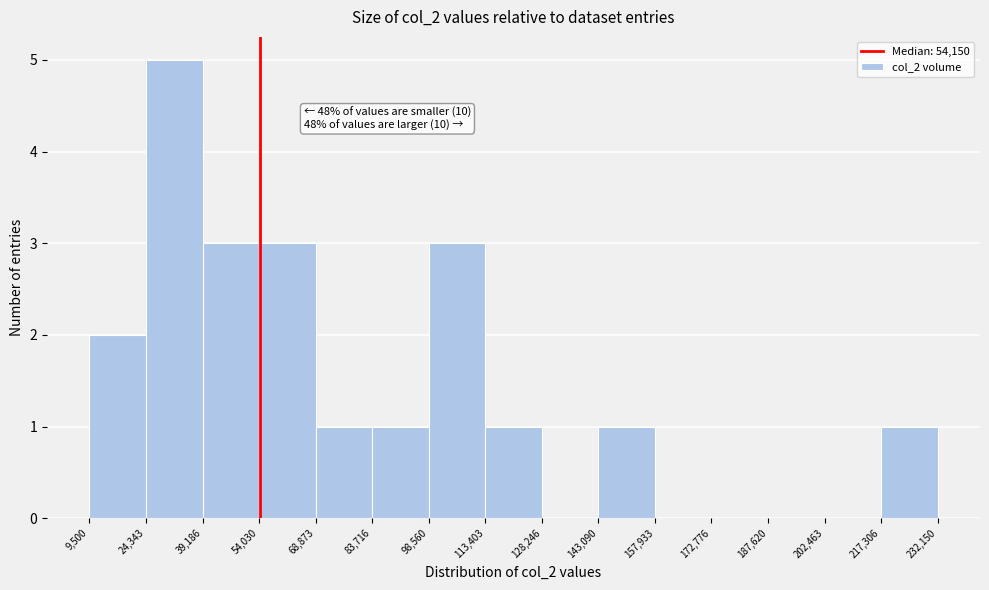

Over which range of the x-axis is the bar tallest?

24,343 to 39,186